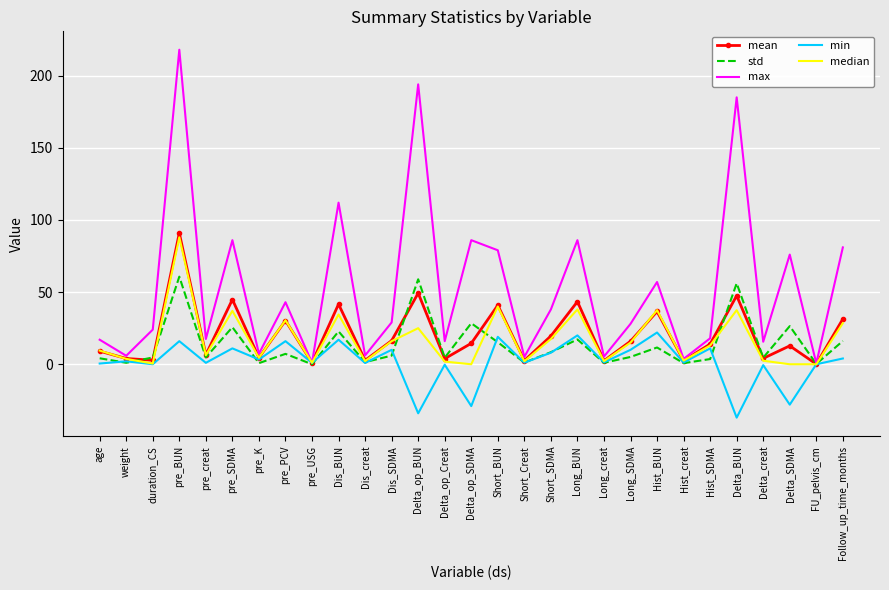

How many series are shown in this chart?

5